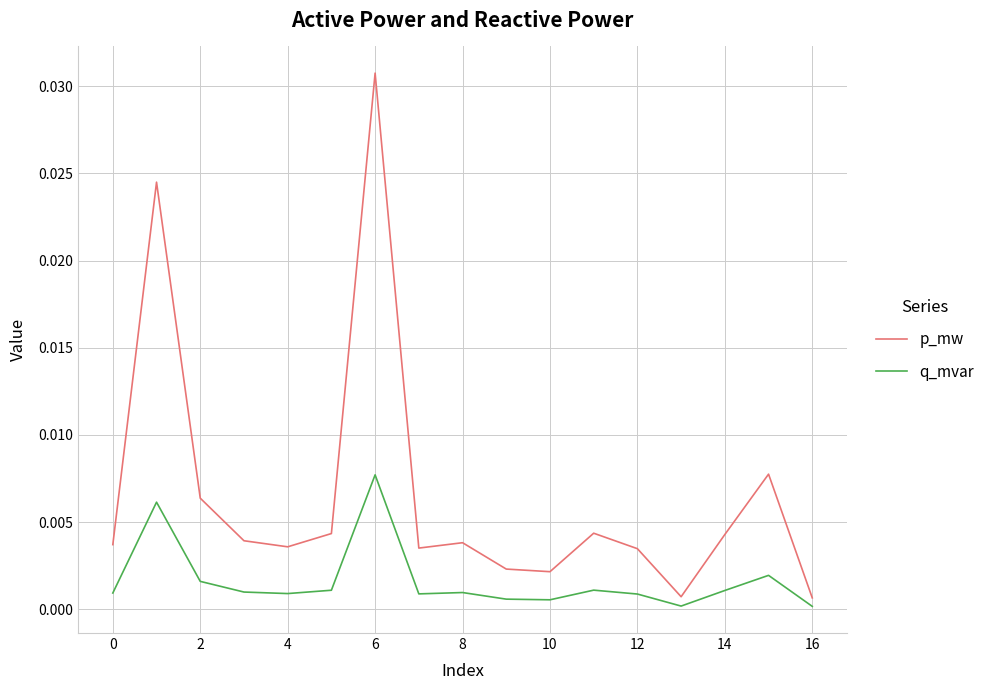

List the series in order of their peak value, lowest first.

q_mvar, p_mw